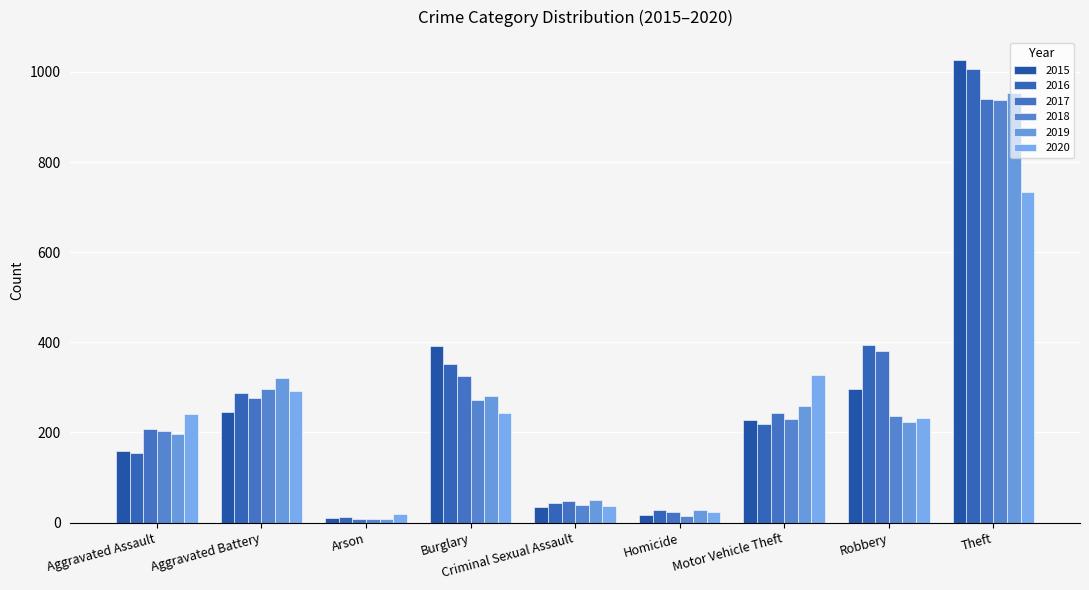

Between Burglary and Criminal Sexual Assault, which series saw the biggest shift?

2015